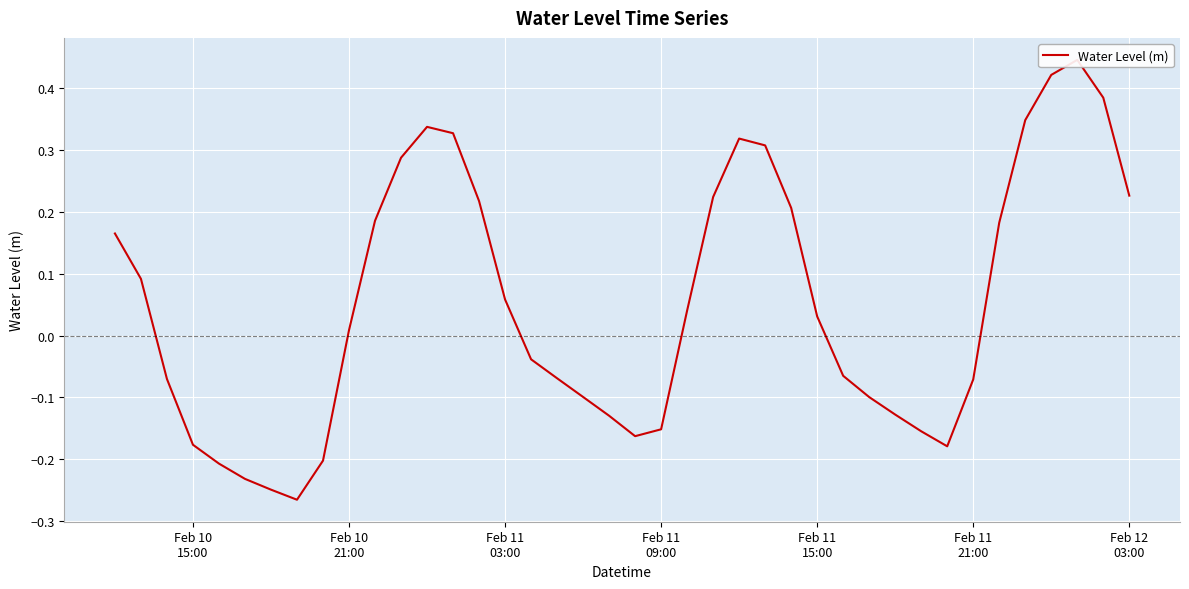

What is the average value?

0.1